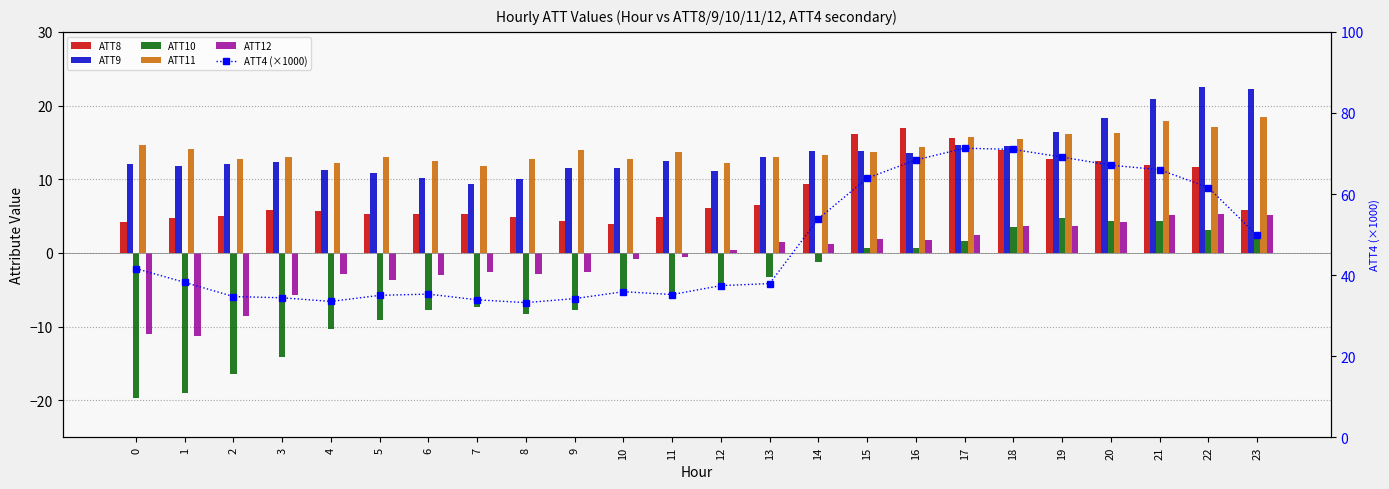

What is the sum of all ATT9 values?

330.2